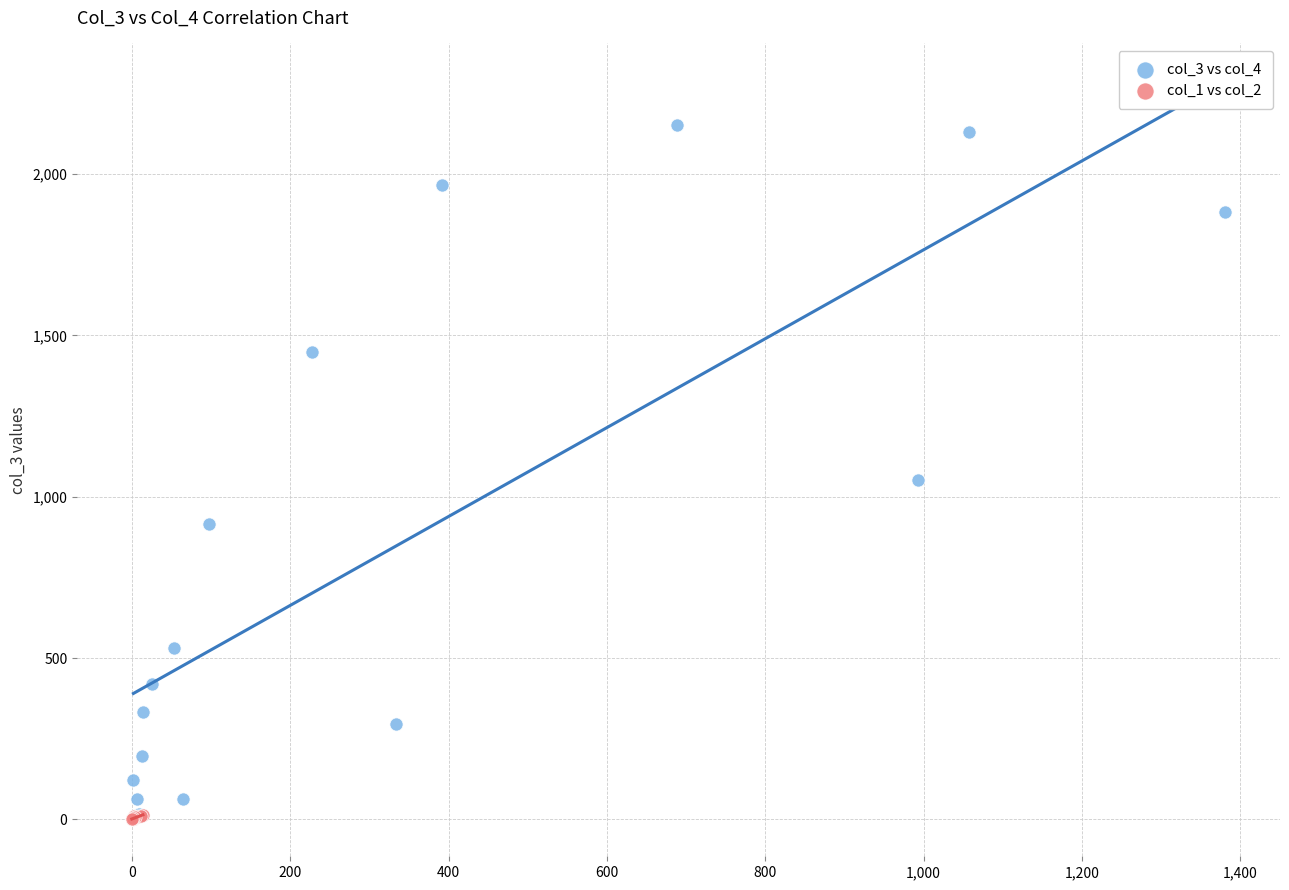

Which series reaches the maximum Y coordinate?

col_3 vs col_4